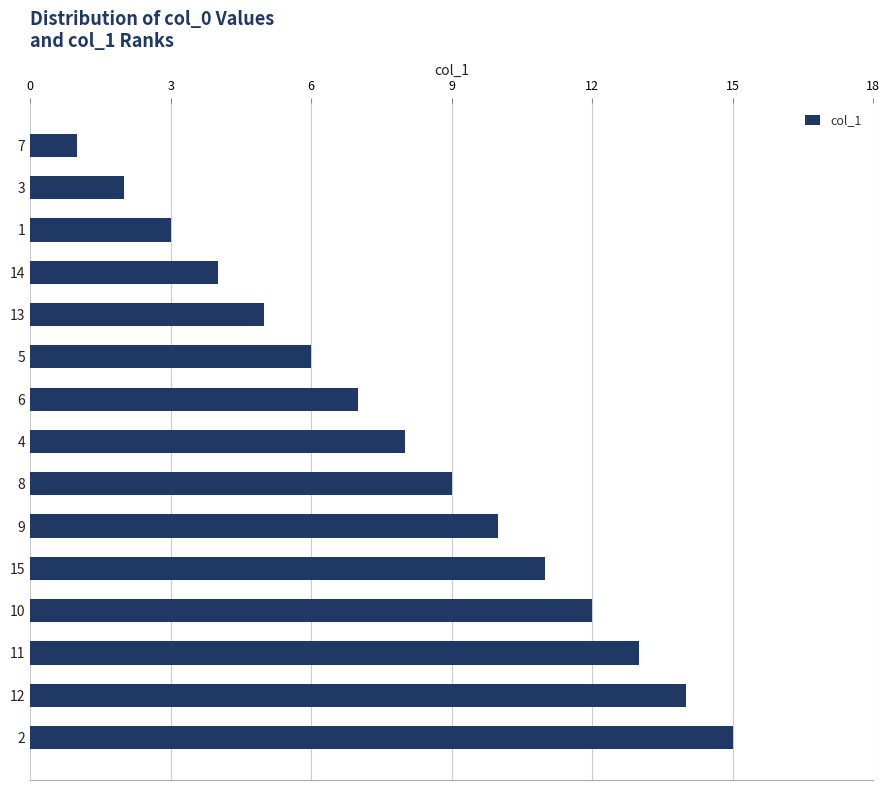

List the labels in order of value, smallest first.

7, 3, 1, 14, 13, 5, 6, 4, 8, 9, 15, 10, 11, 12, 2